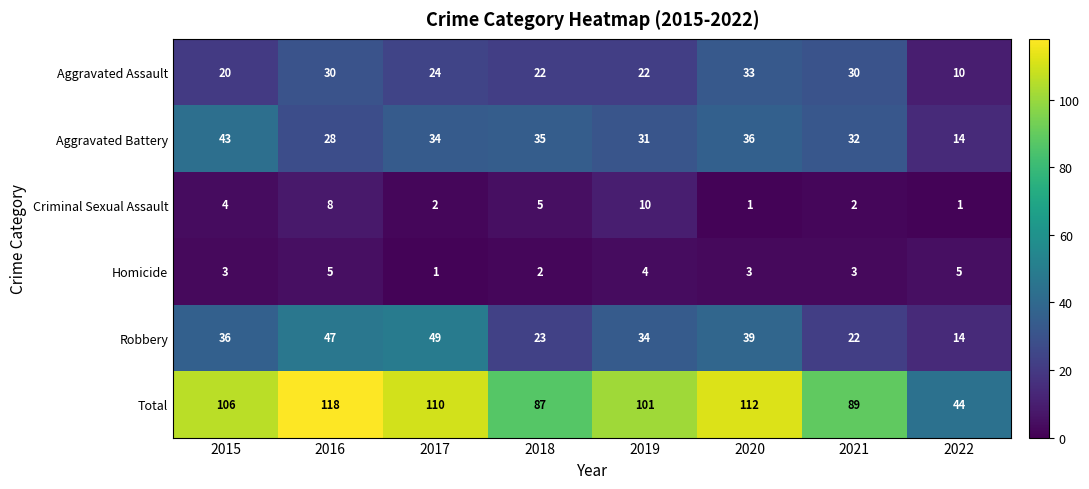

Rank the series by their maximum value, from lowest to highest.

Homicide, Criminal Sexual Assault, Aggravated Assault, Aggravated Battery, Robbery, Total